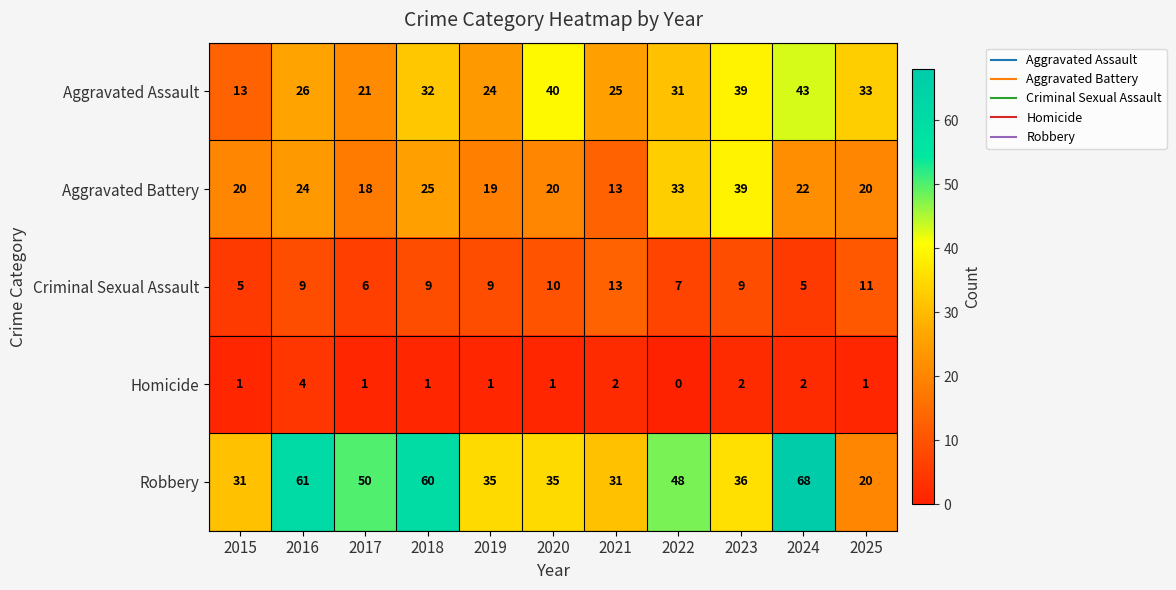

How many categories are shown in the chart?

11